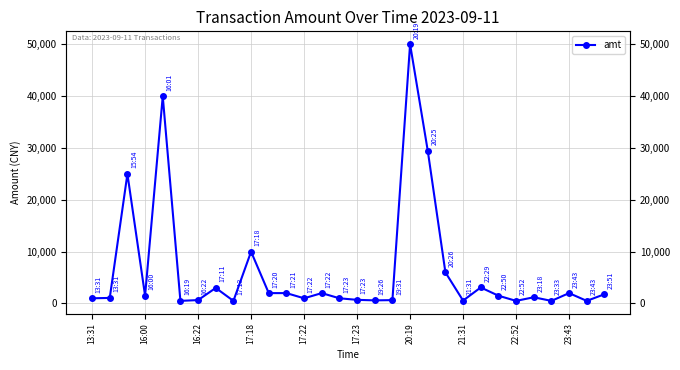

Read the value at 22.

3093.0